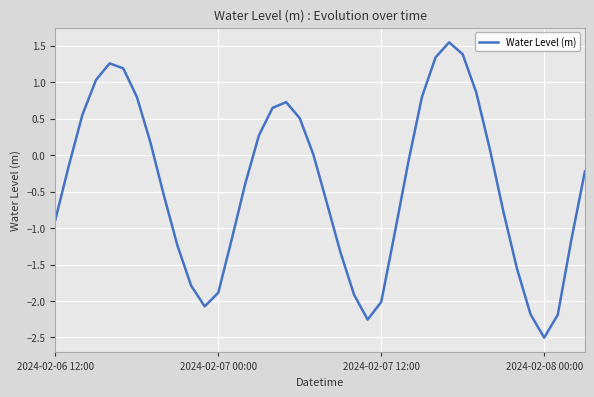

What is the smallest value displayed?

-2.5